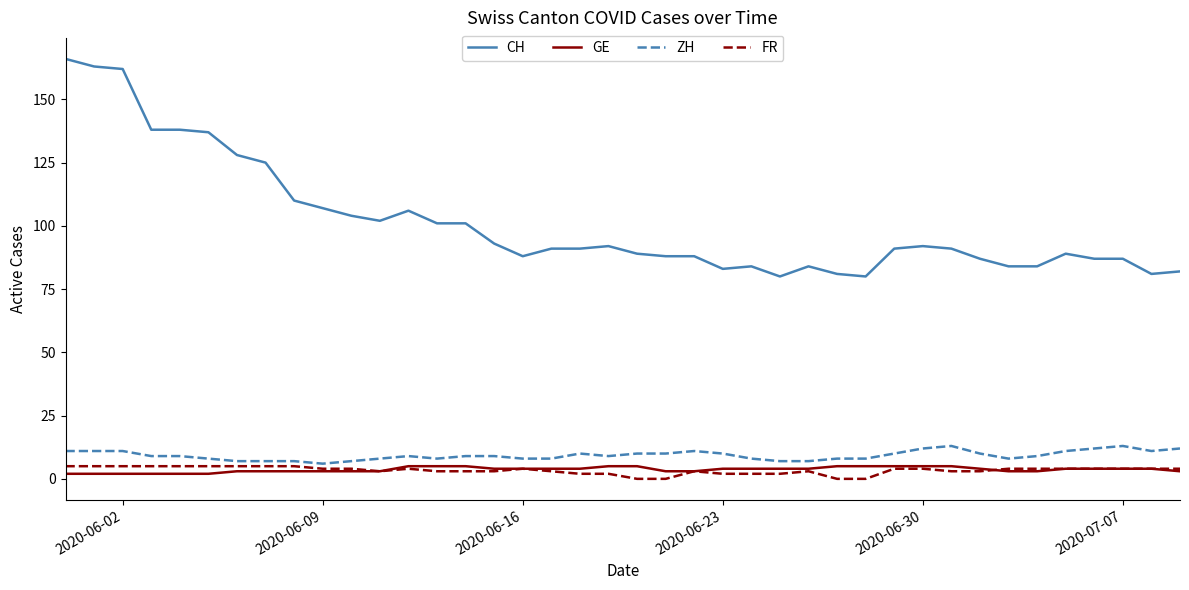

Which series has the largest total across all categories?

CH